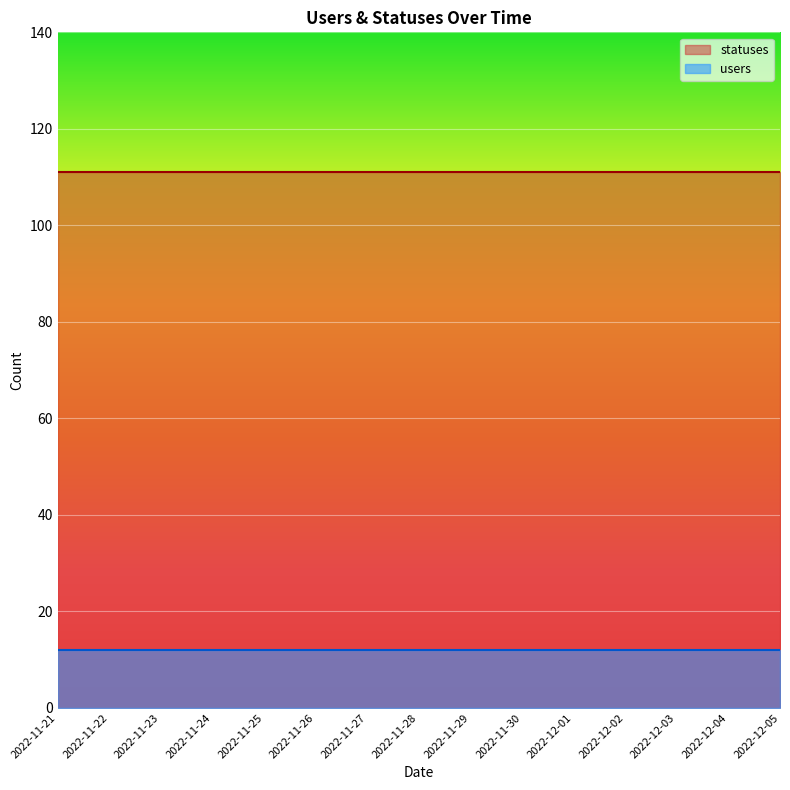

The value of statuses at 2022-11-21 is 61. True or false?

False